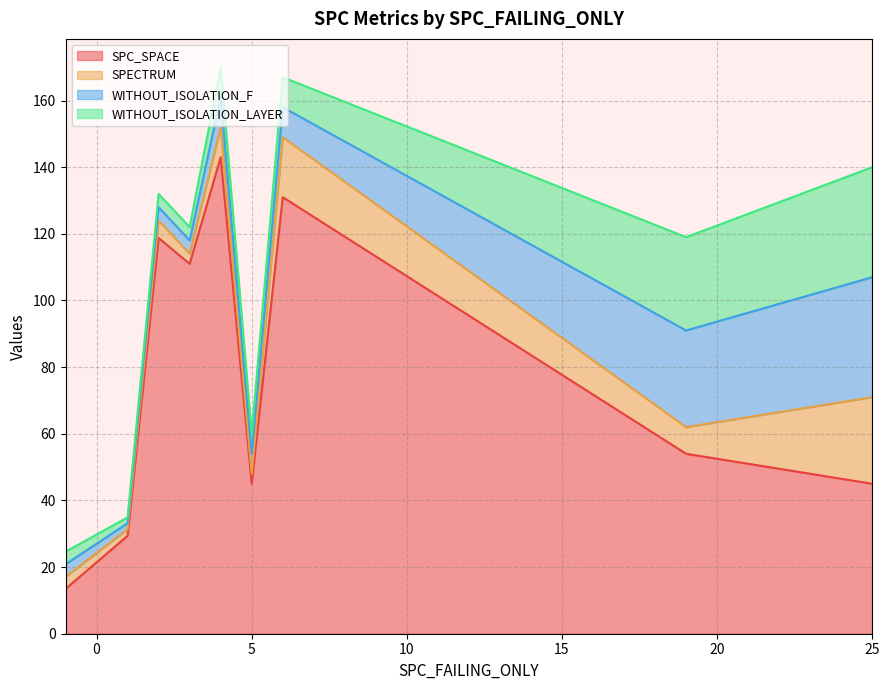

What are all the series names shown in the legend?

SPC_SPACE, SPECTRUM, WITHOUT_ISOLATION_F, WITHOUT_ISOLATION_LAYER